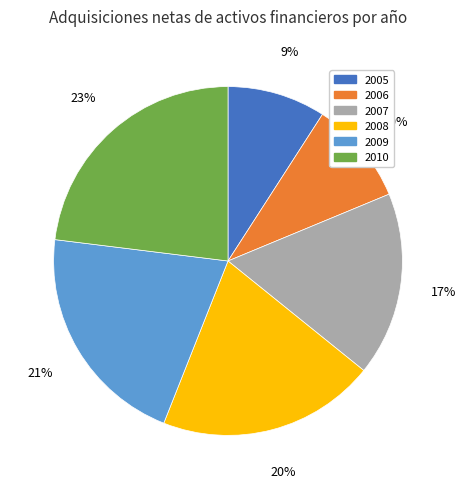

To the nearest percent, what is the difference between the largest and smallest slice percentages?

14%